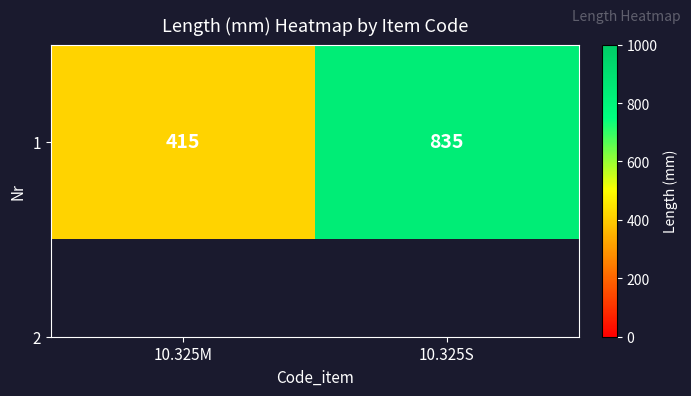

The chart shows a value of 835 at 10.325S. True or false?

True